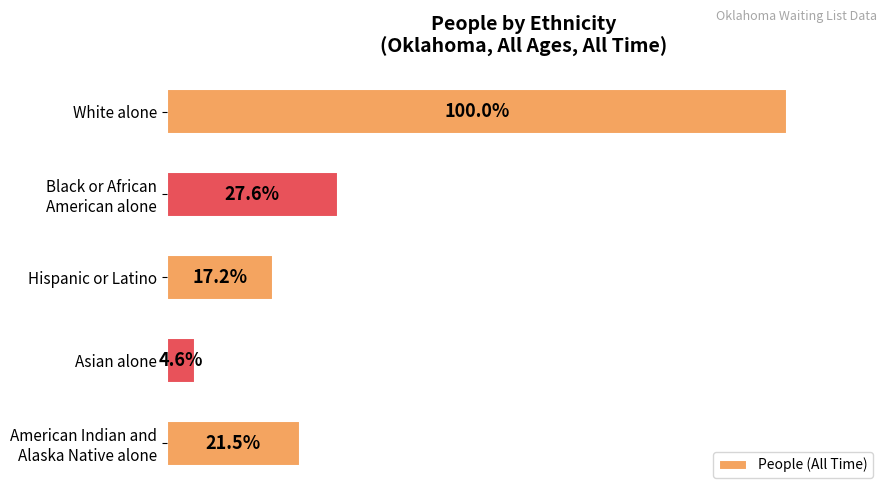

Does the chart contain any negative values?

No